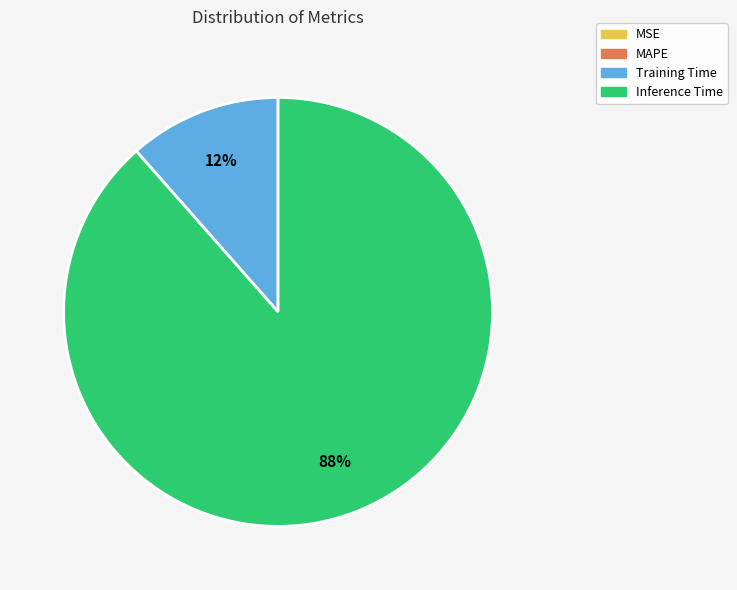

Is there a majority slice in this chart?

Yes